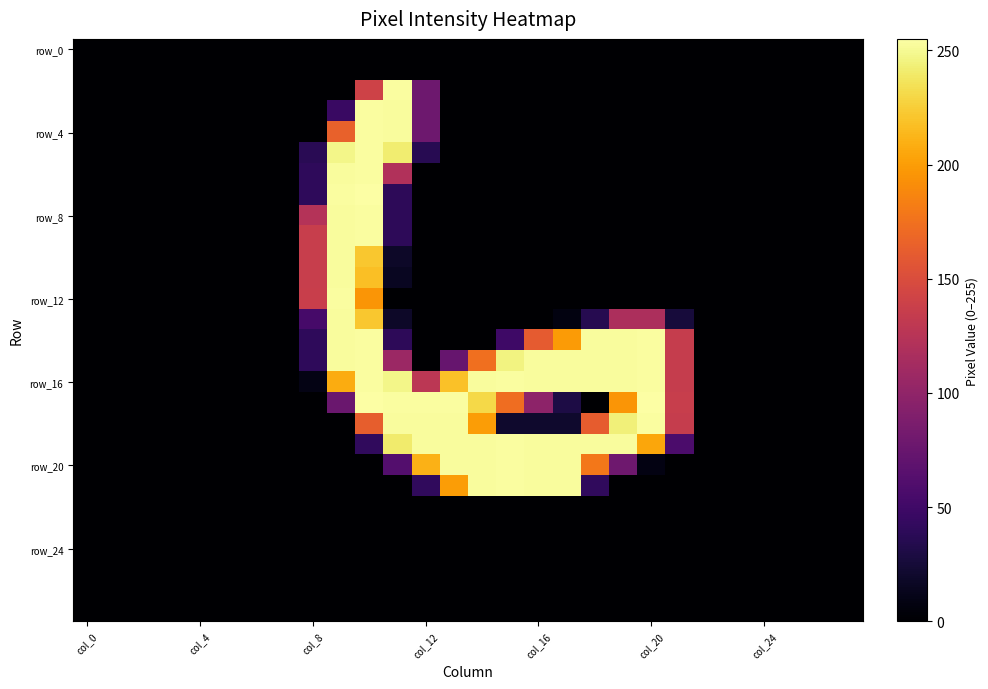

At which category is the sum across all series the highest?

10